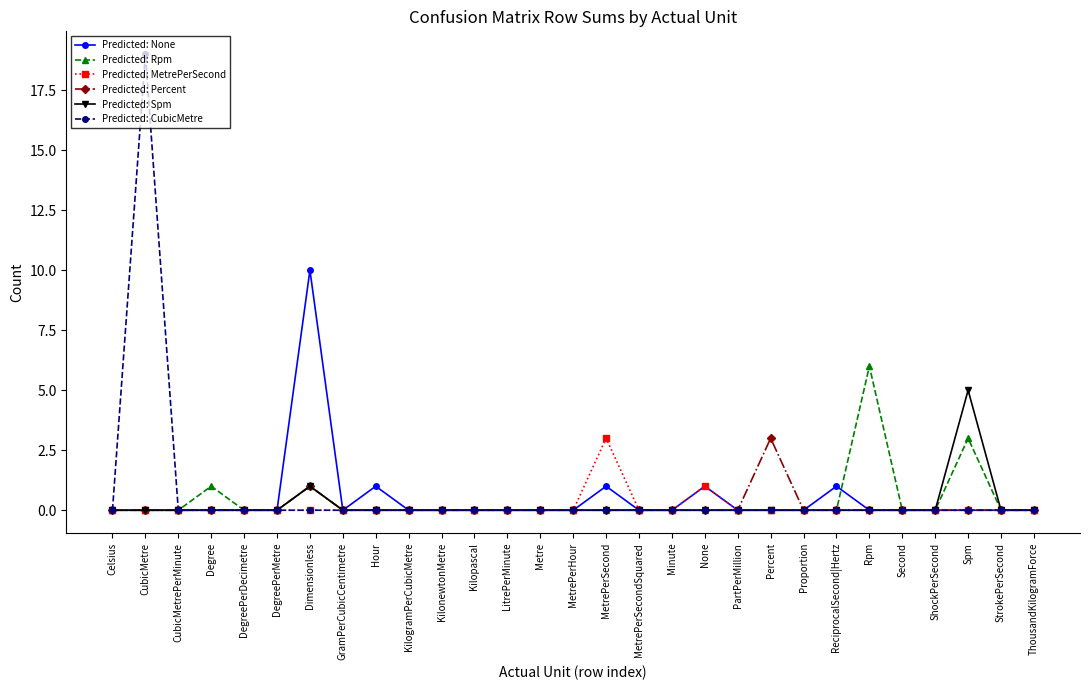

The Predicted: CubicMetre series shows 0 at PartPerMillion. True or false?

True